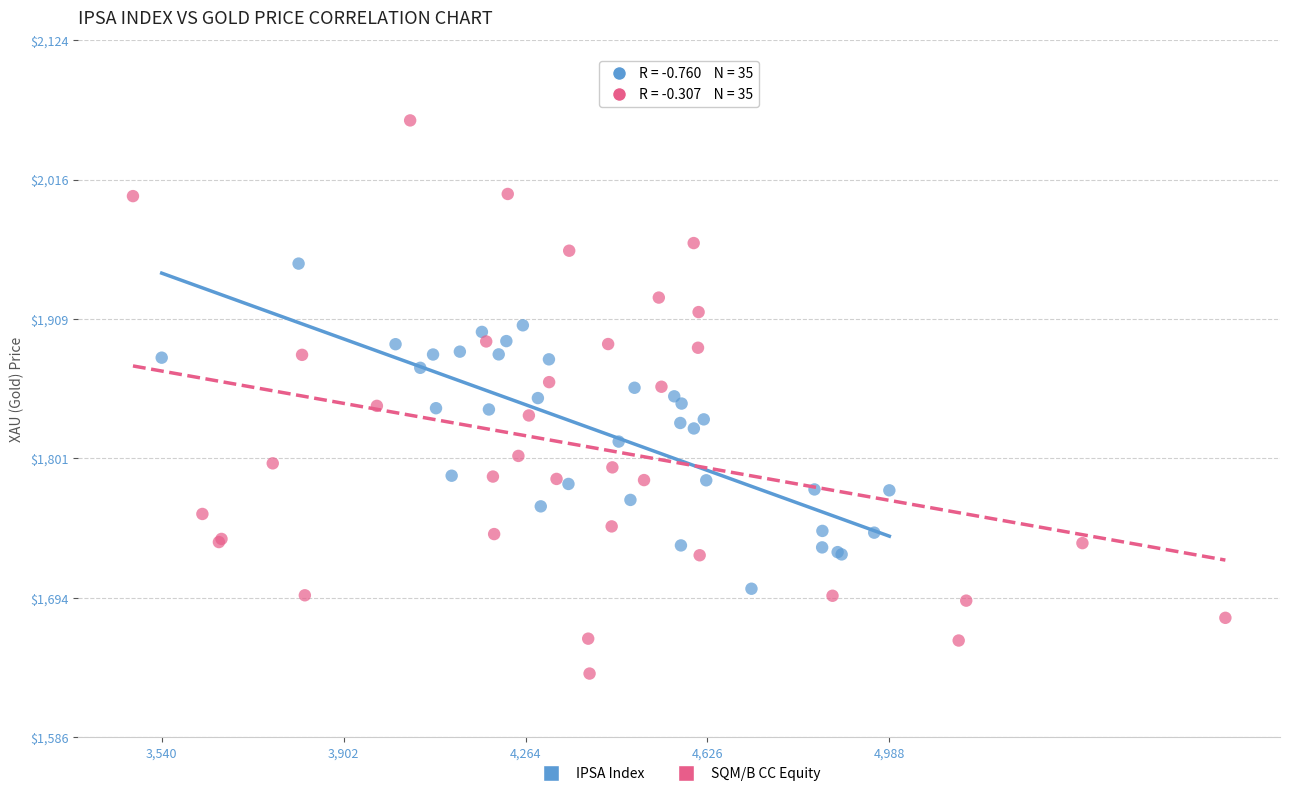

Which series reaches the minimum Y coordinate?

SQM/B CC Equity